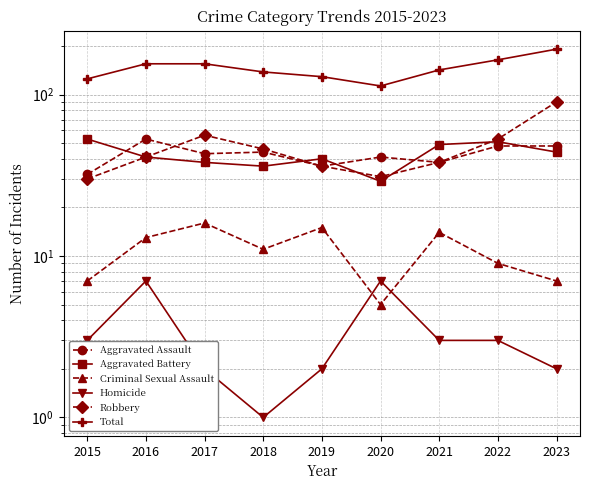

At how many categories does at least one series exceed 3?

9